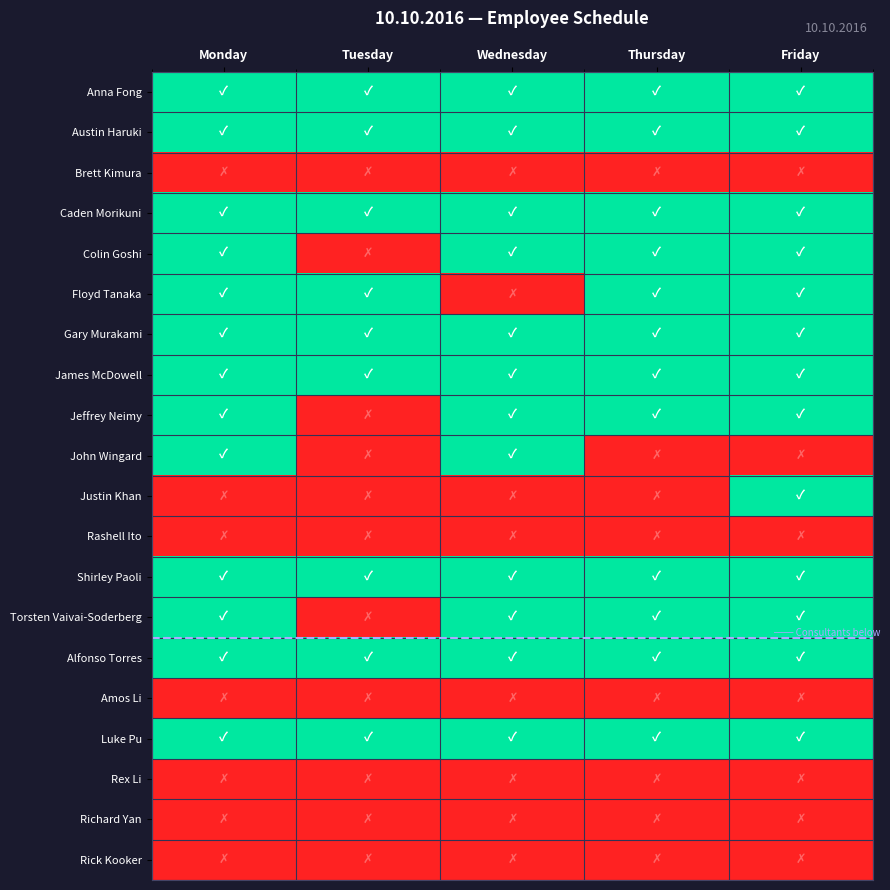

At which category is the sum across all series the highest?

Monday